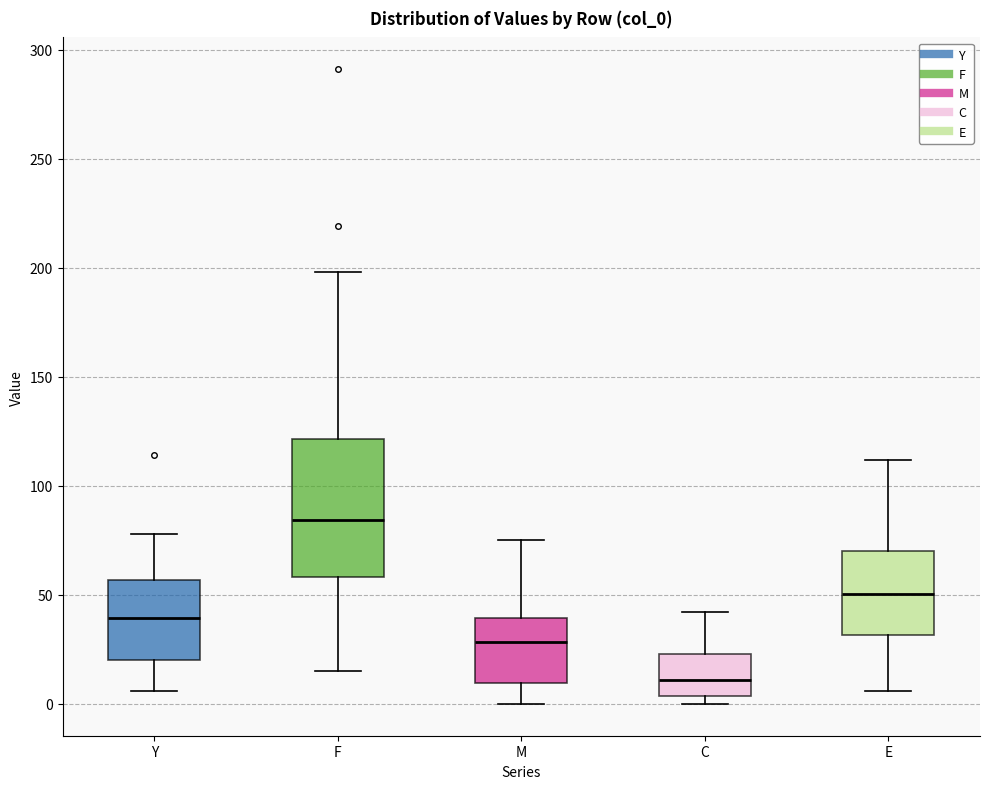

Which box's median line is the lowest?

C